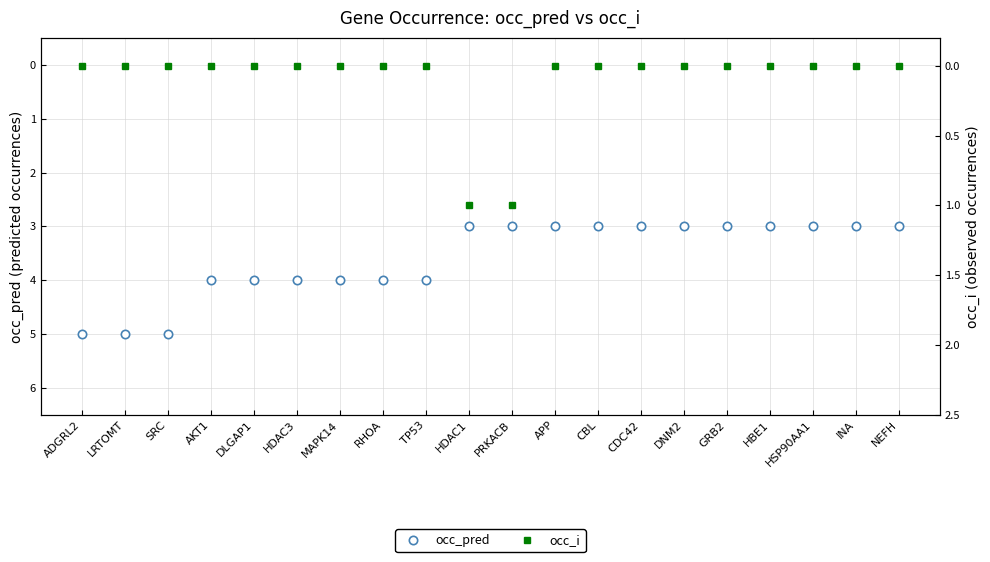

Where is occ_i nearest to the value 0?

ADGRL2